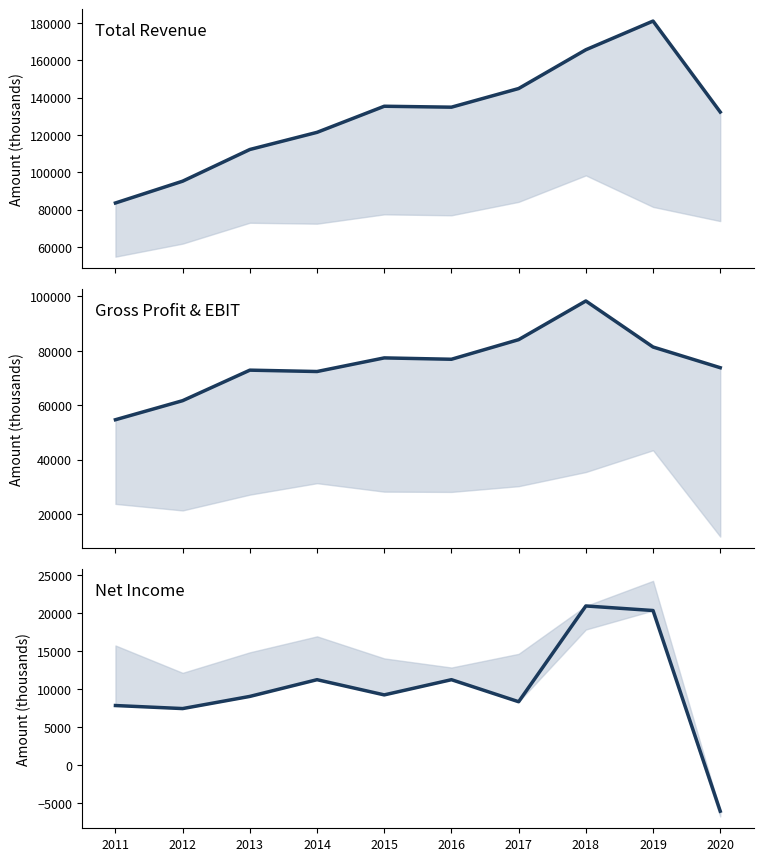

Reading left to right, what are all the values shown in this chart?

Total Revenue: 83500	95200	112200	121400	135400	134900	144900	165700	181100	132300
Gross Profit: 54700	61700	72900	72400	77400	76900	84100	98300	81400	73800
Net Income: 7800	7400	9000	11200	9200	11200	8300	20900	20300	-6100